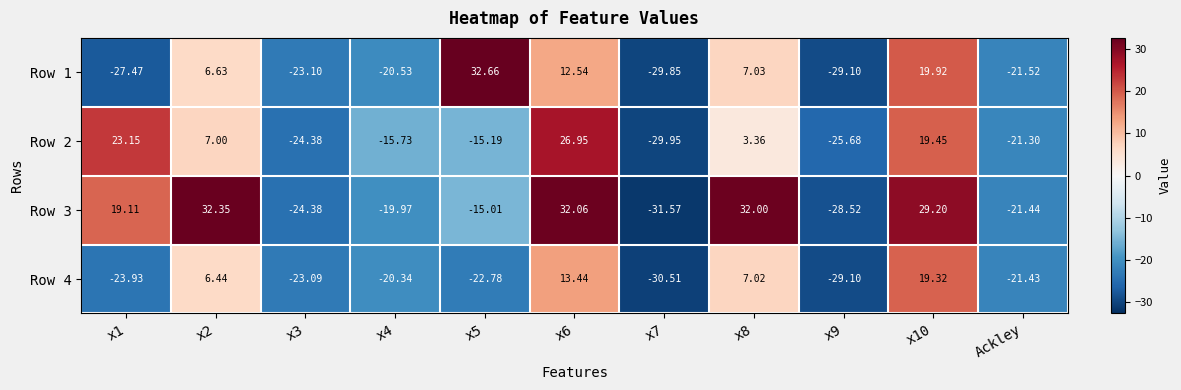

Is the value of Row 3 at x7 greater than the value of Row 4 at x8?

No